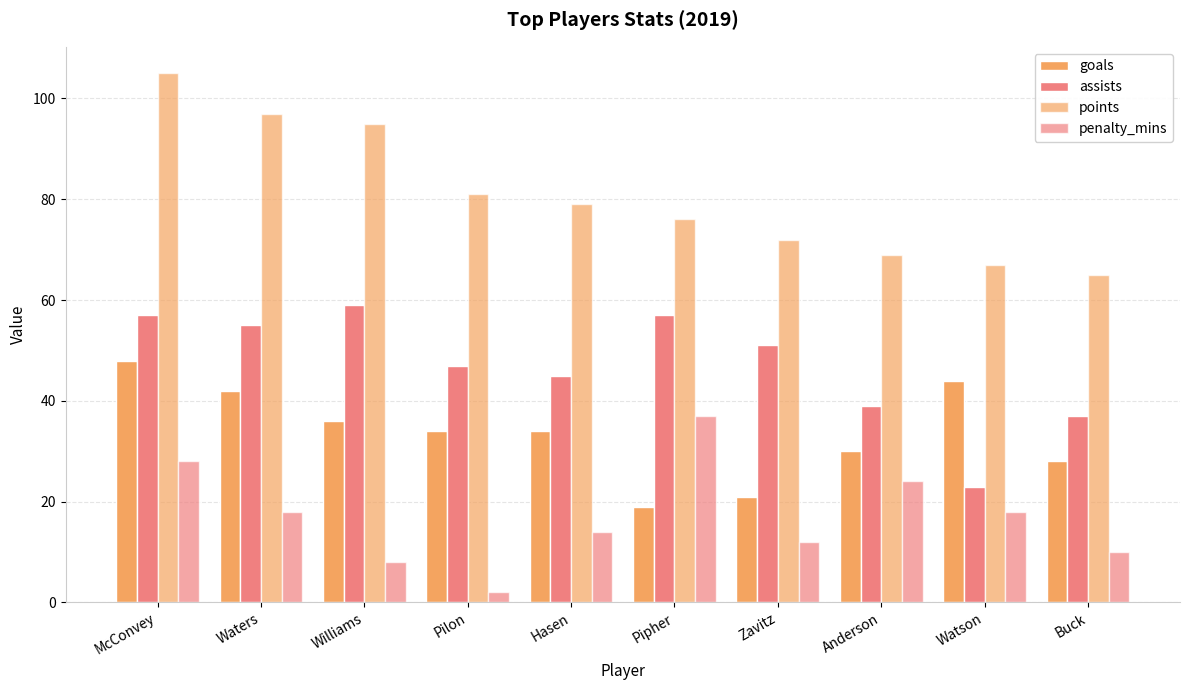

How many categories are shown in the chart?

10